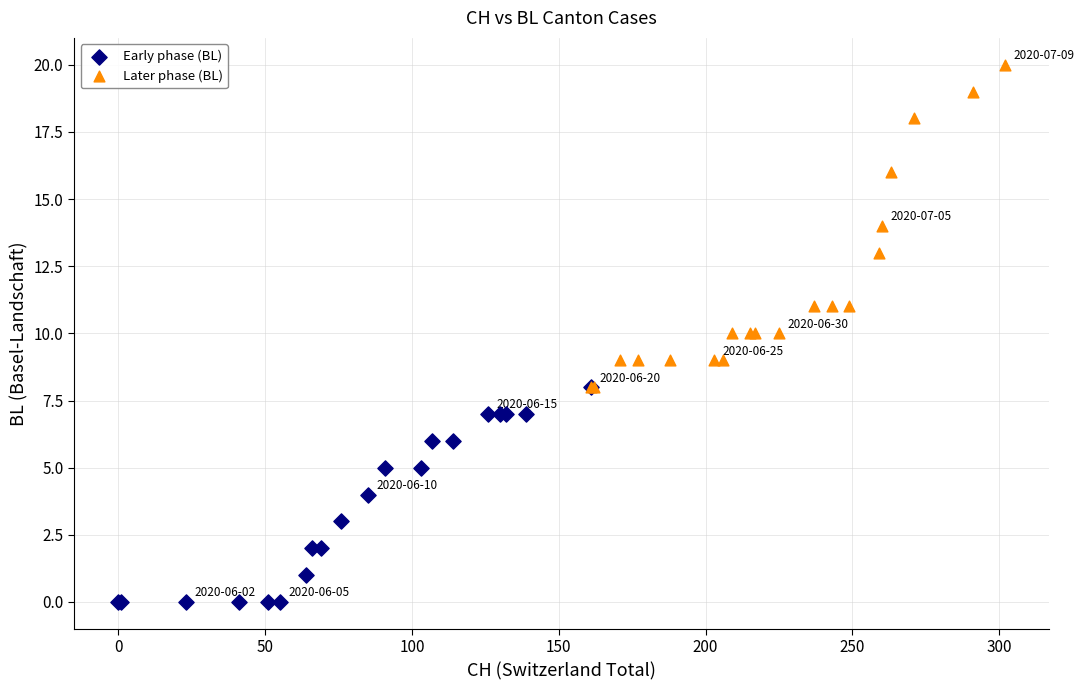

Which series has the widest spread of Y values?

Later phase (BL)